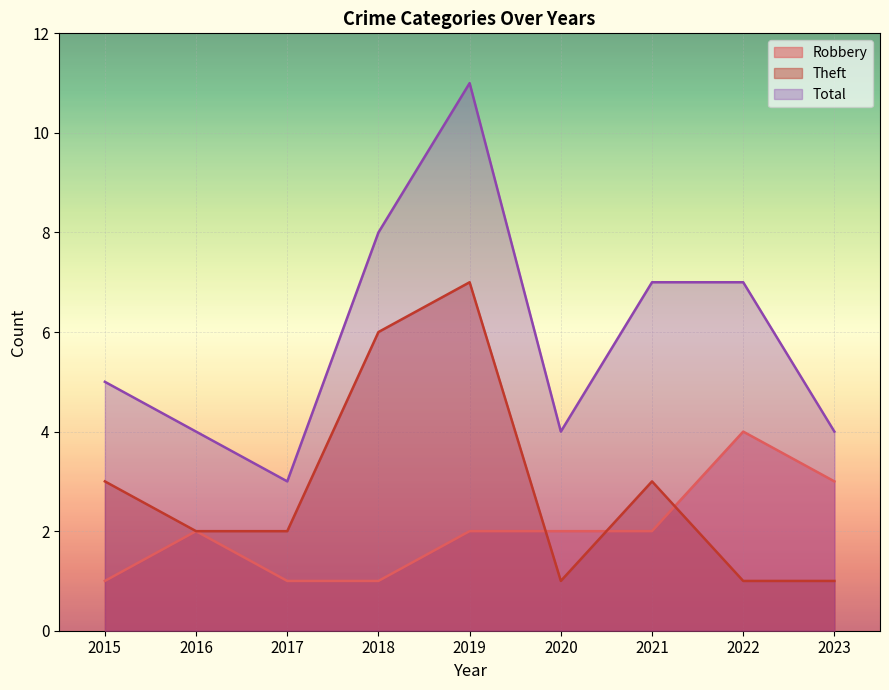

Which category has the highest value across all series?

2019